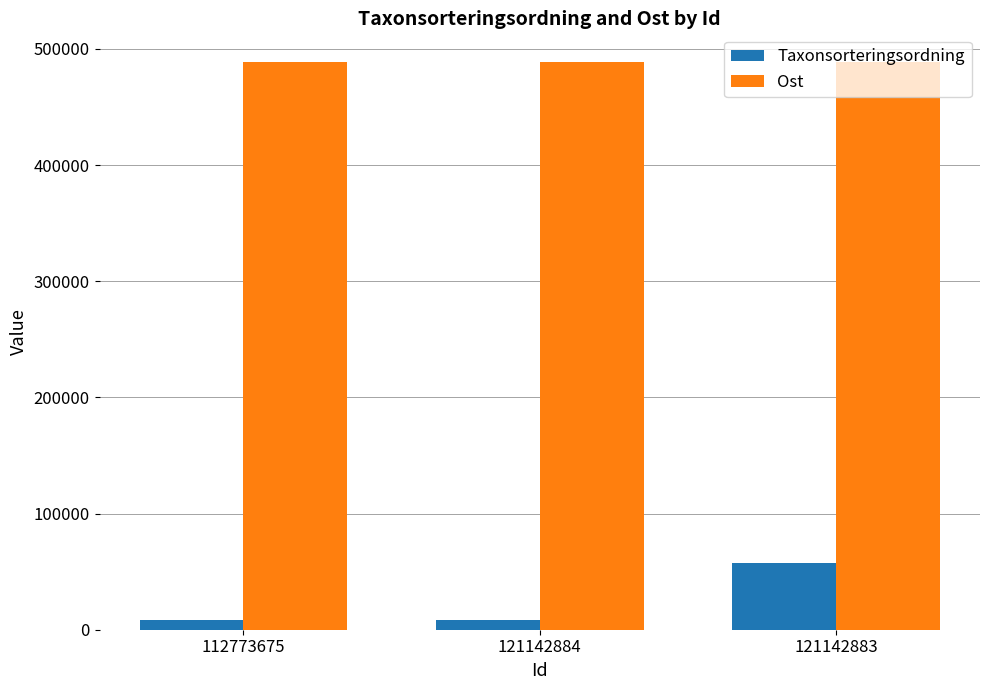

The Ost series shows 488929 at 112773675. True or false?

True